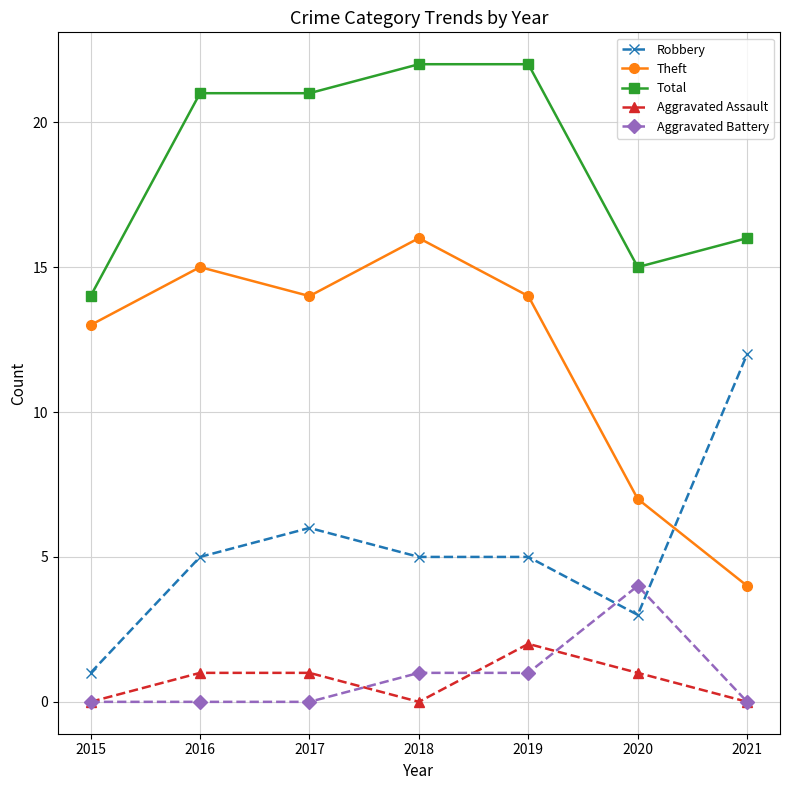

What is the difference between the highest and lowest values at 2018?

22